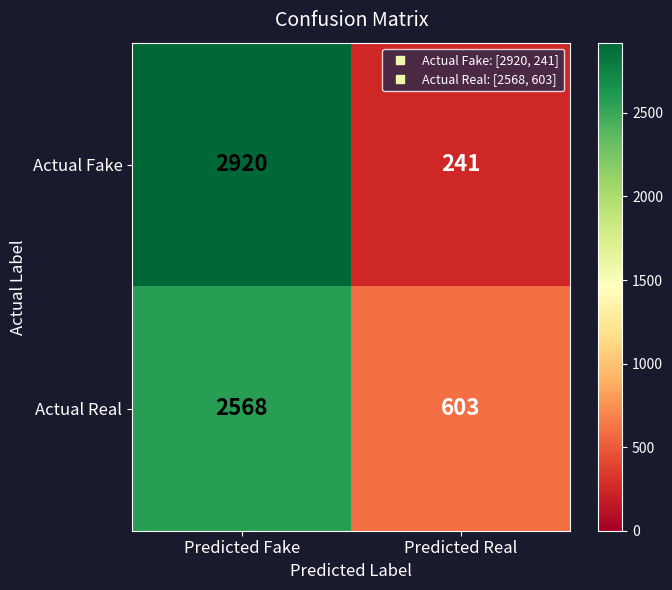

Which series changed the most between Predicted Fake and Predicted Real?

Actual Fake